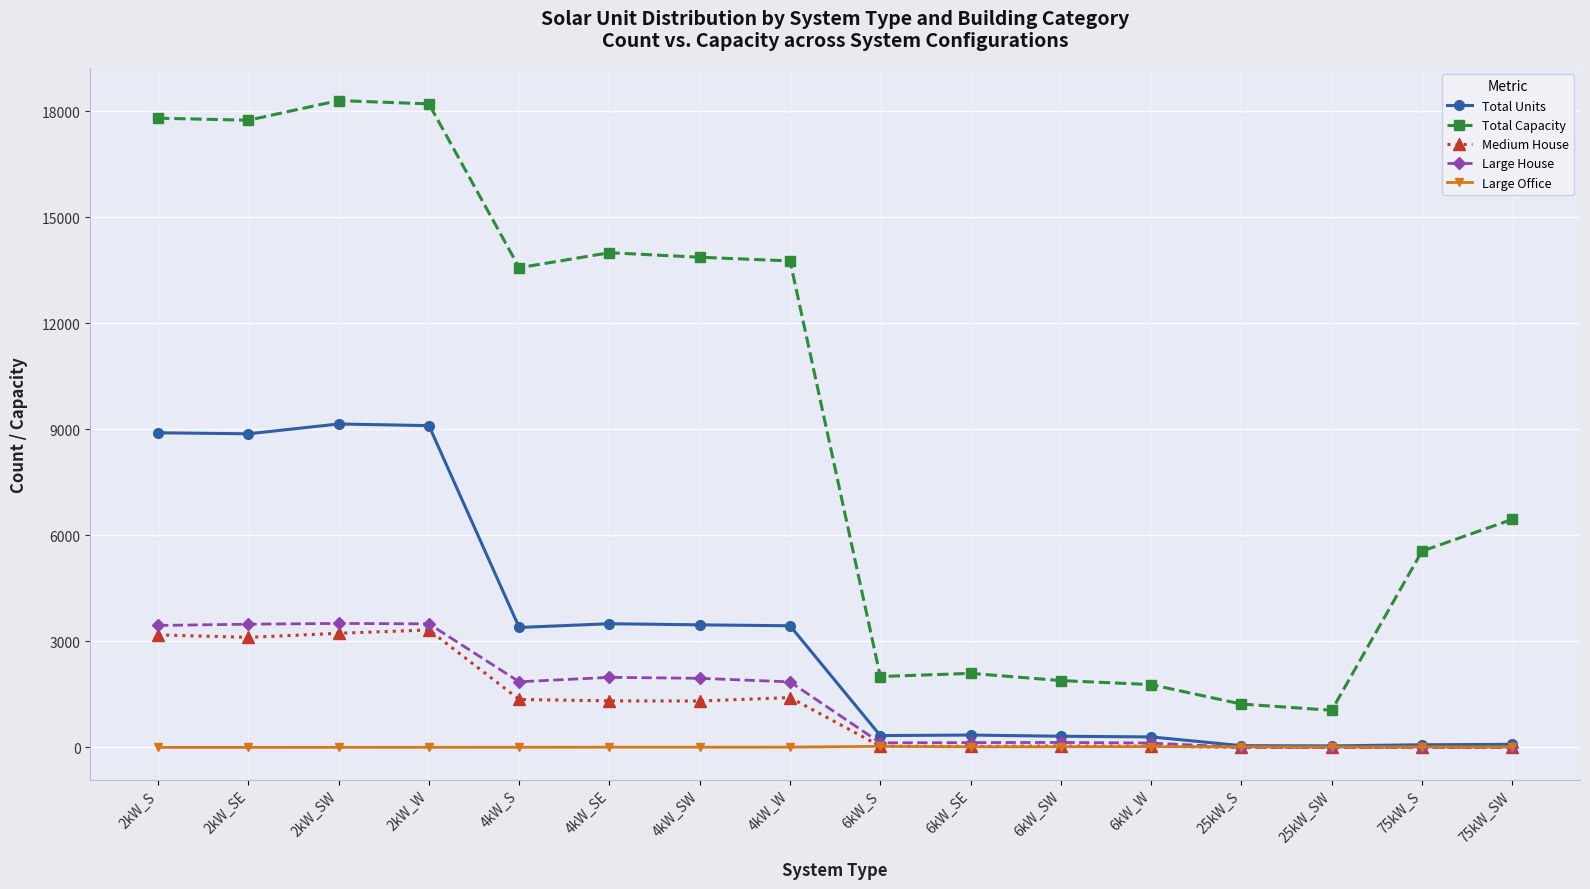

What is the value of the Total Units point at the 13th from the left?

49